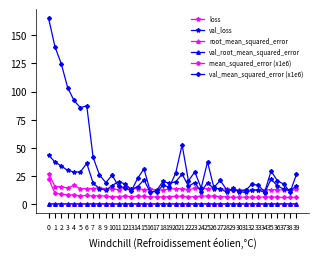

Does the chart have visible grid lines?

No